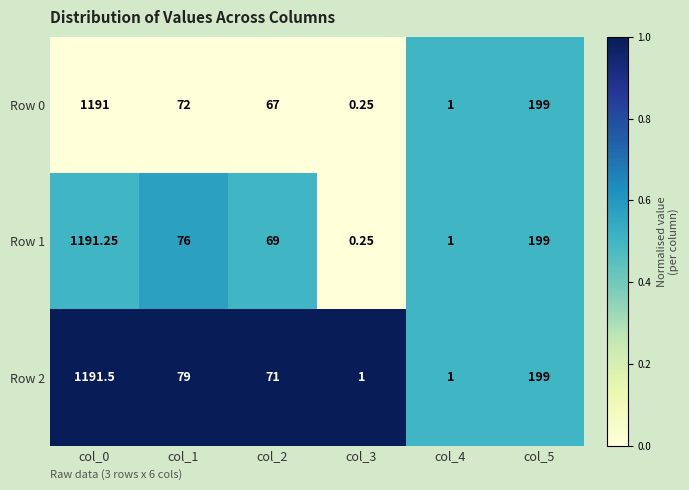

Is the value of Row 1 at col_3 greater than the value of Row 2 at col_2?

No